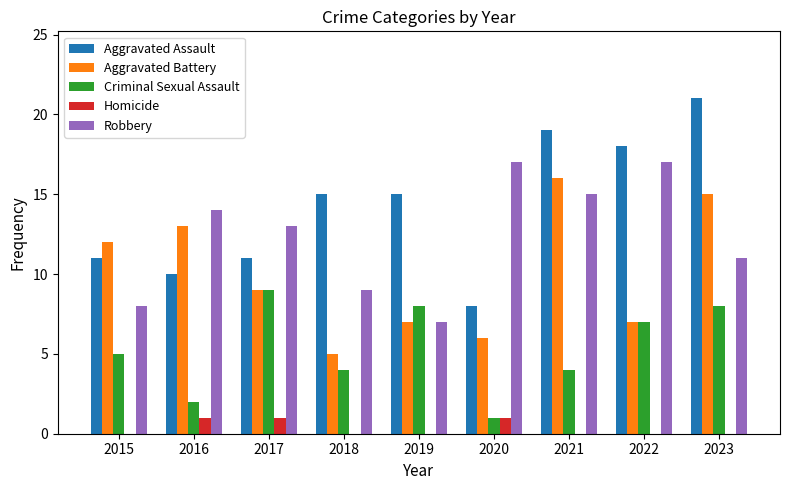

What is the sum of the Aggravated Battery values at 2021 and 2016?

29